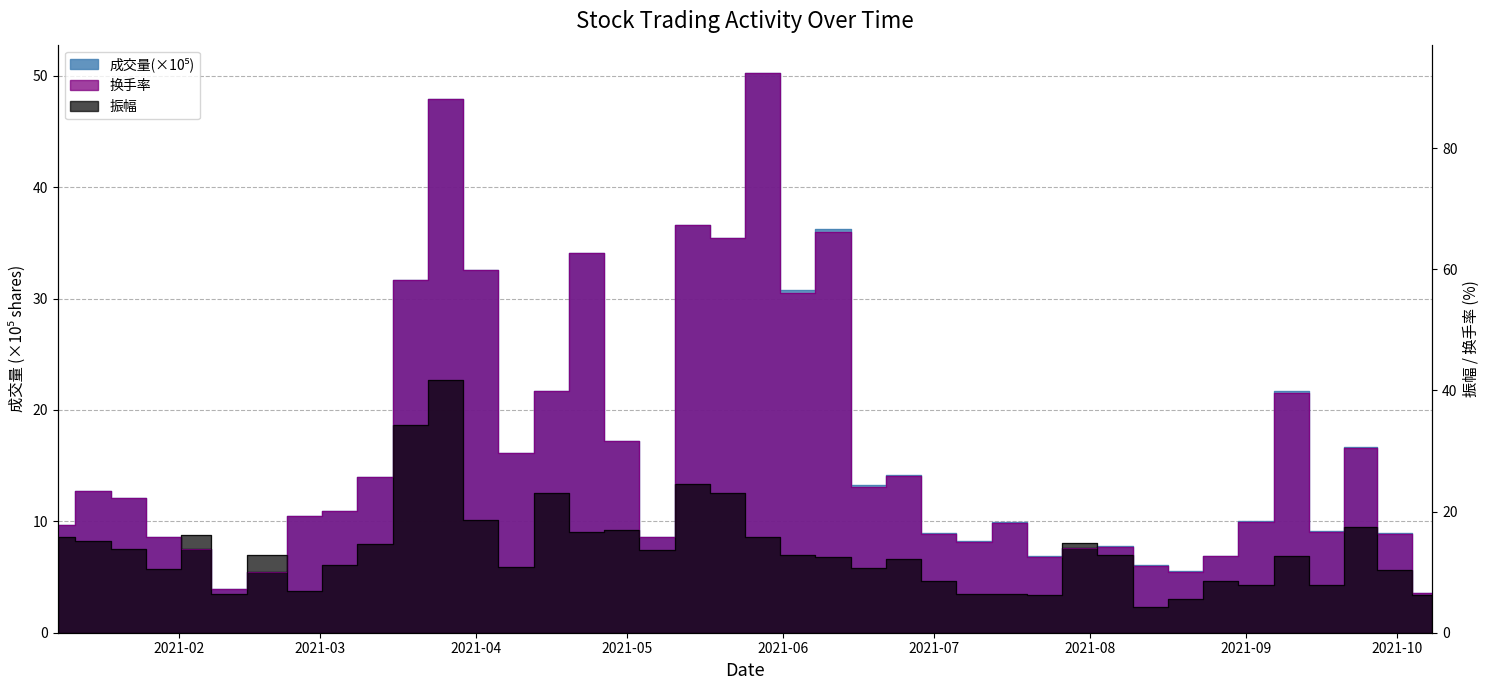

True or false: 振幅 has more than 0 points higher than both neighbors.

True